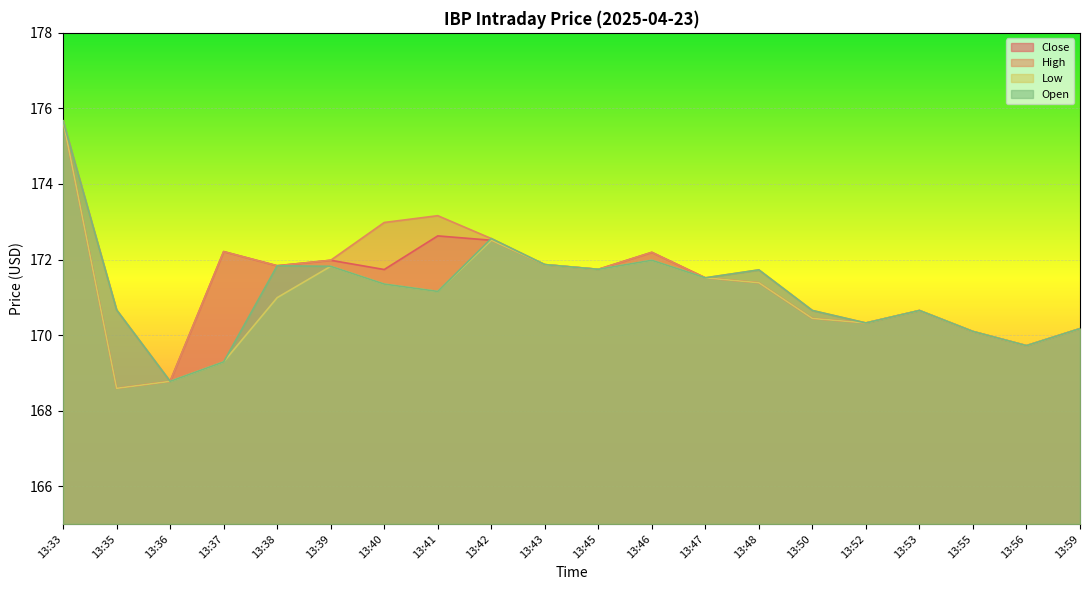

What is the spread (max minus min) of values at 13:39?

0.2